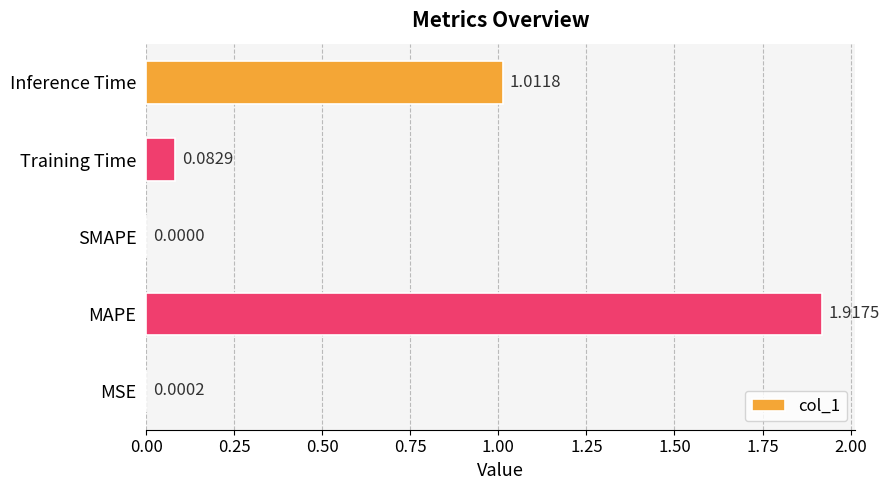

Are the bars grouped side by side (vs. stacked)?

No